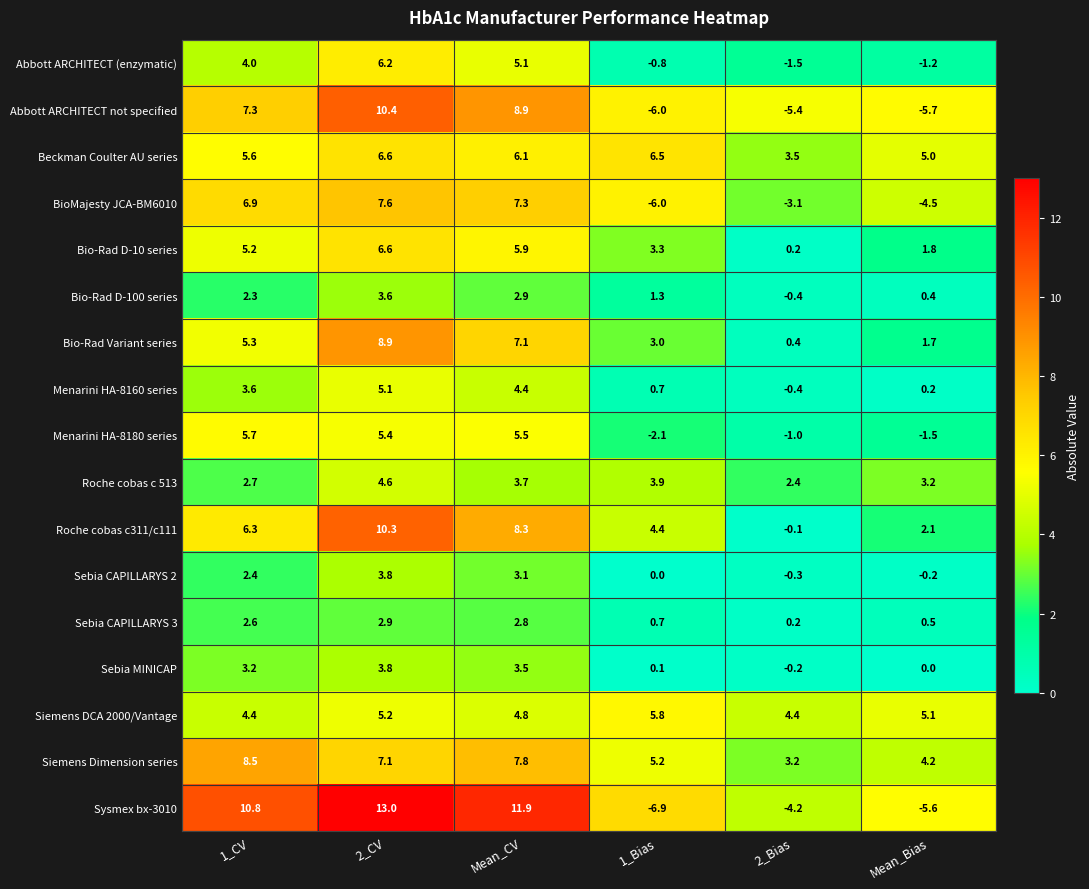

What is the difference between the second highest and minimum values in the Siemens DCA 2000/Vantage series?

0.8